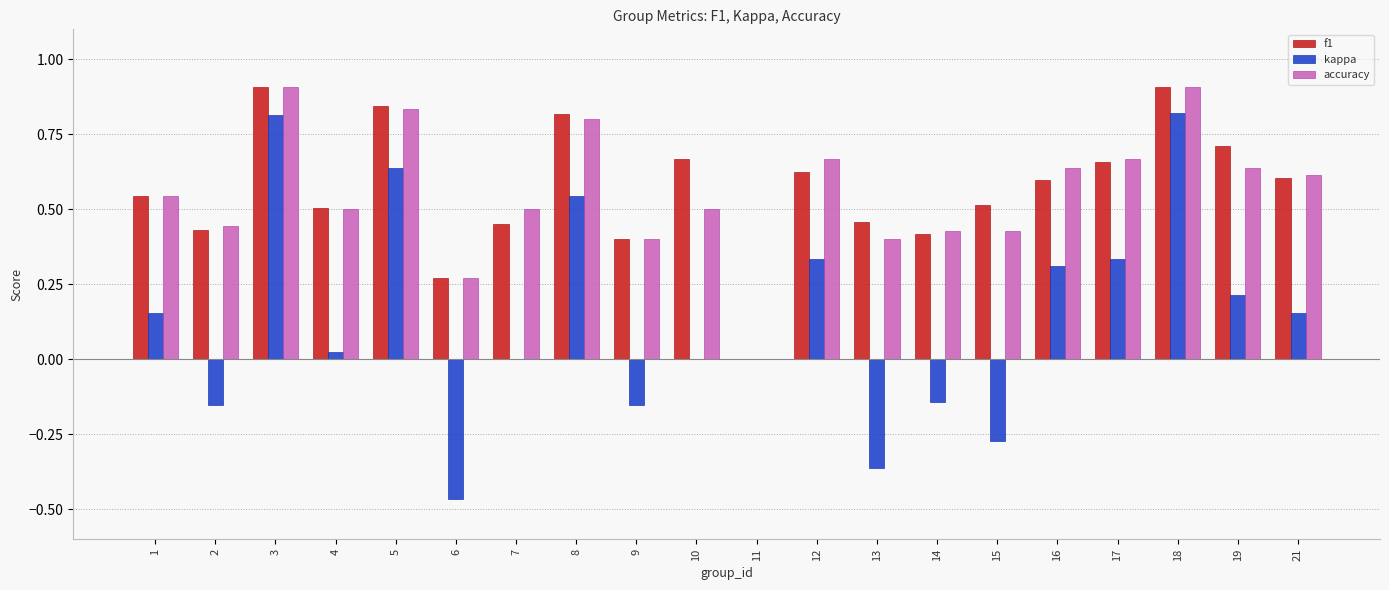

The value of accuracy at 17 is 0.2. True or false?

False